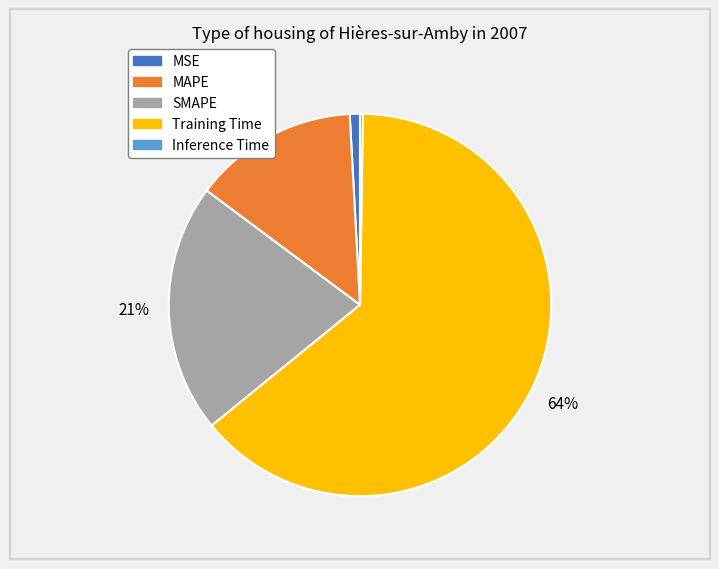

To the nearest percent, what is the average slice percentage?

20%